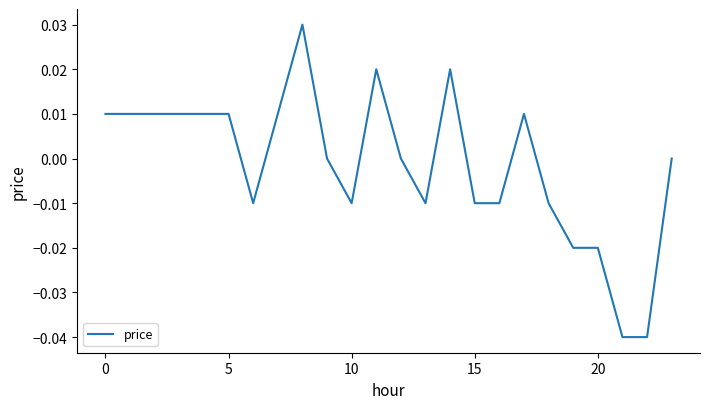

Count the values in the range 0 to 1.

14